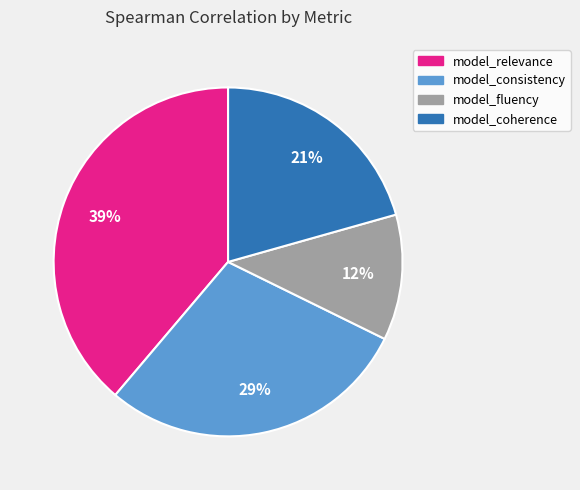

To the nearest percent, what percentage of the pie is model_relevance?

39%